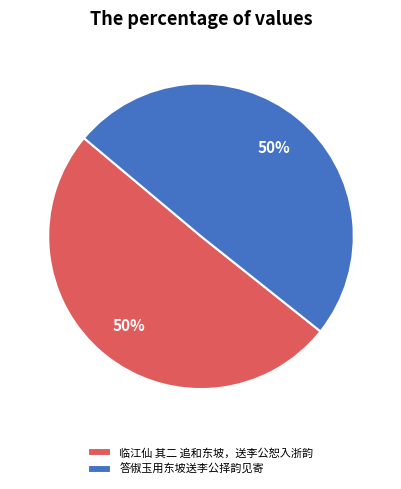

To the nearest percent, what portion does 答俶玉用东坡送李公择韵见寄 represent?

50%